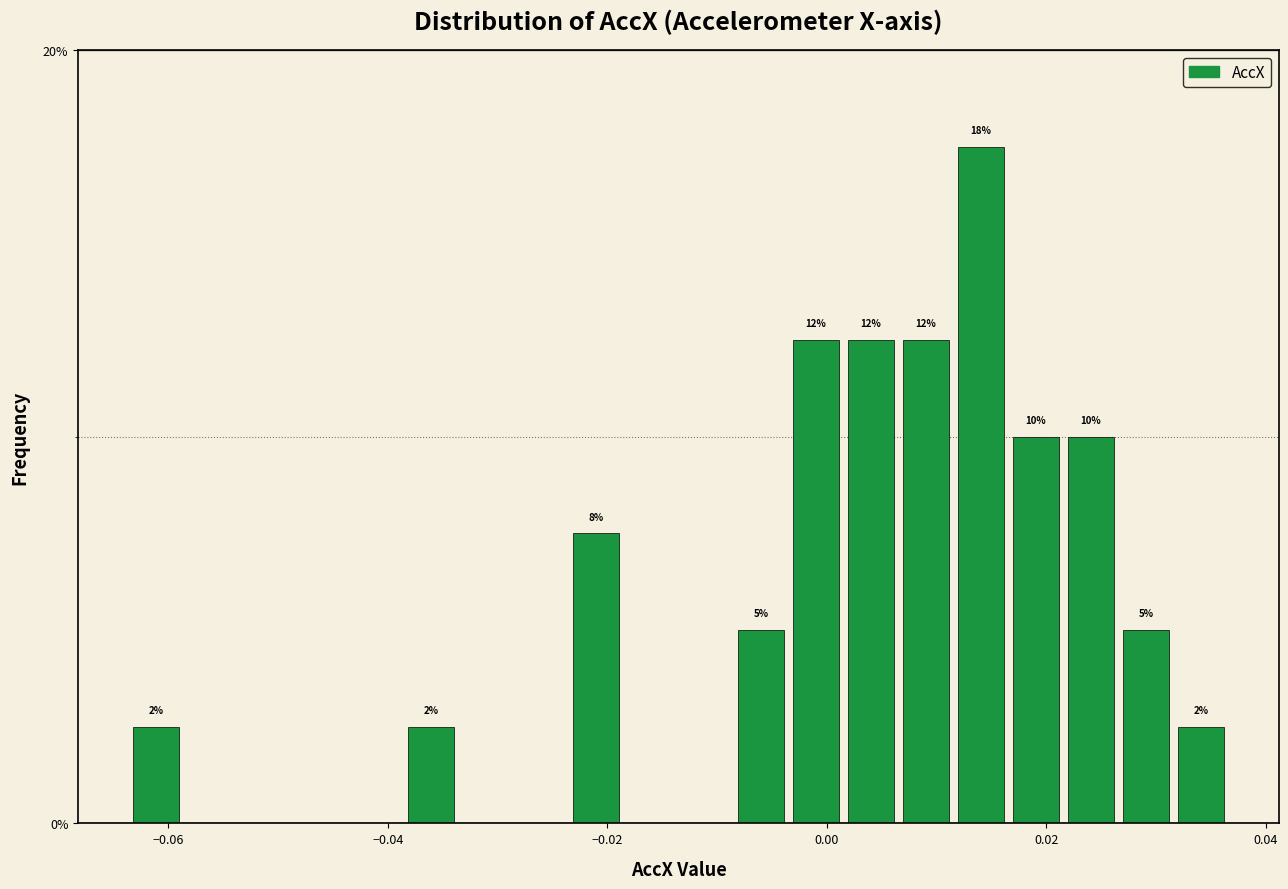

Around what value on the x-axis is the tallest bar? Give the approximate position of its centre, as read against the axis.

0.014